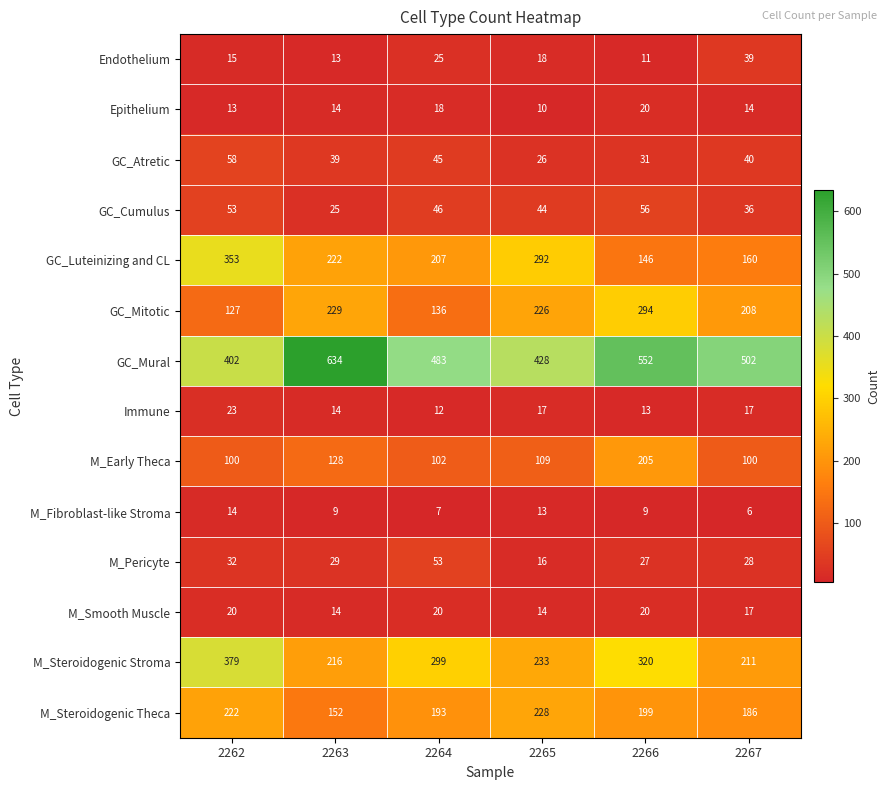

At which label does M_Steroidogenic Stroma first exceed 299?

2262